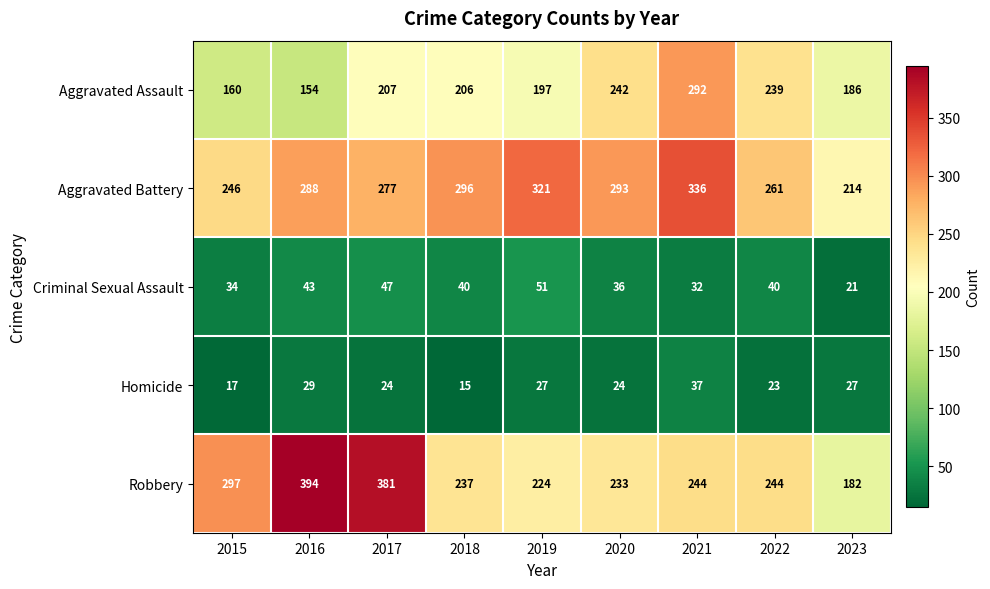

Which series has the widest spread of values?

Robbery